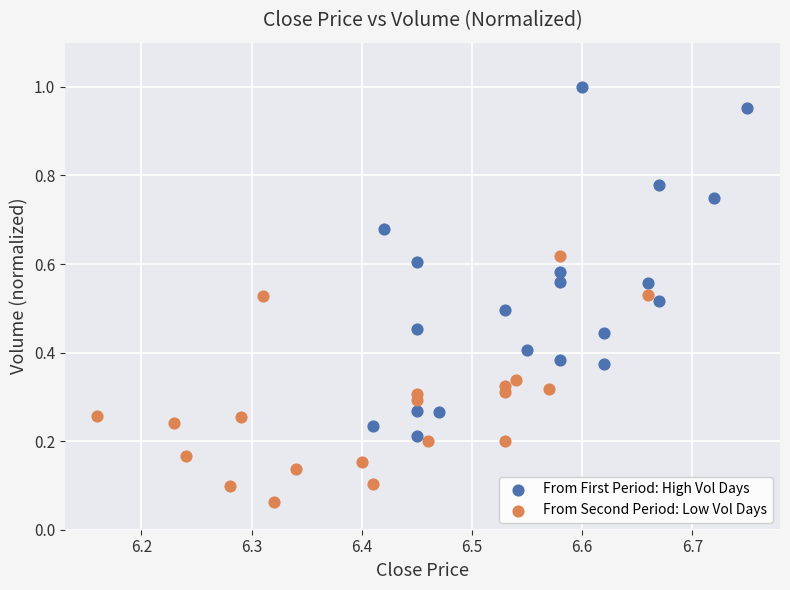

Which series reaches the maximum Y coordinate?

From First Period: High Vol Days